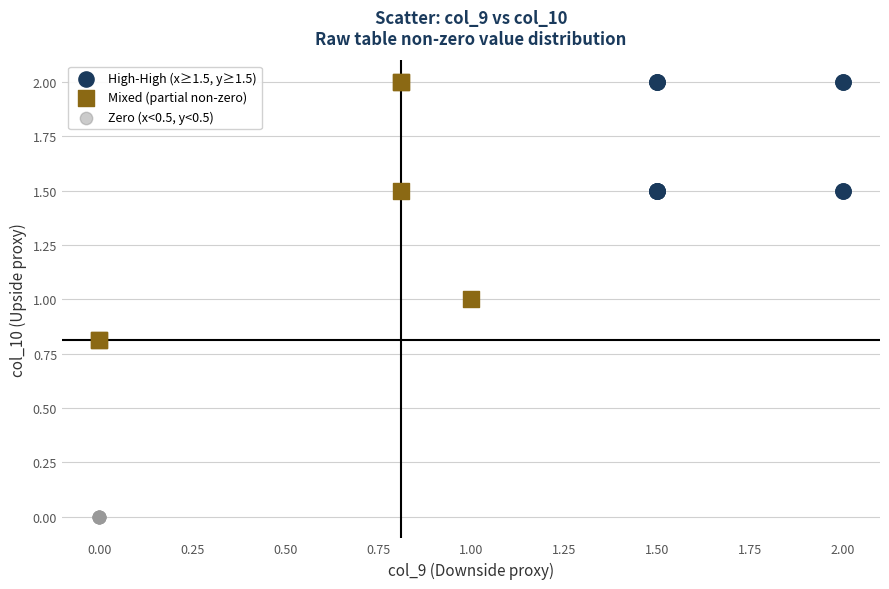

Which series contains the lowest Y value?

Zero (x<0.5, y<0.5)